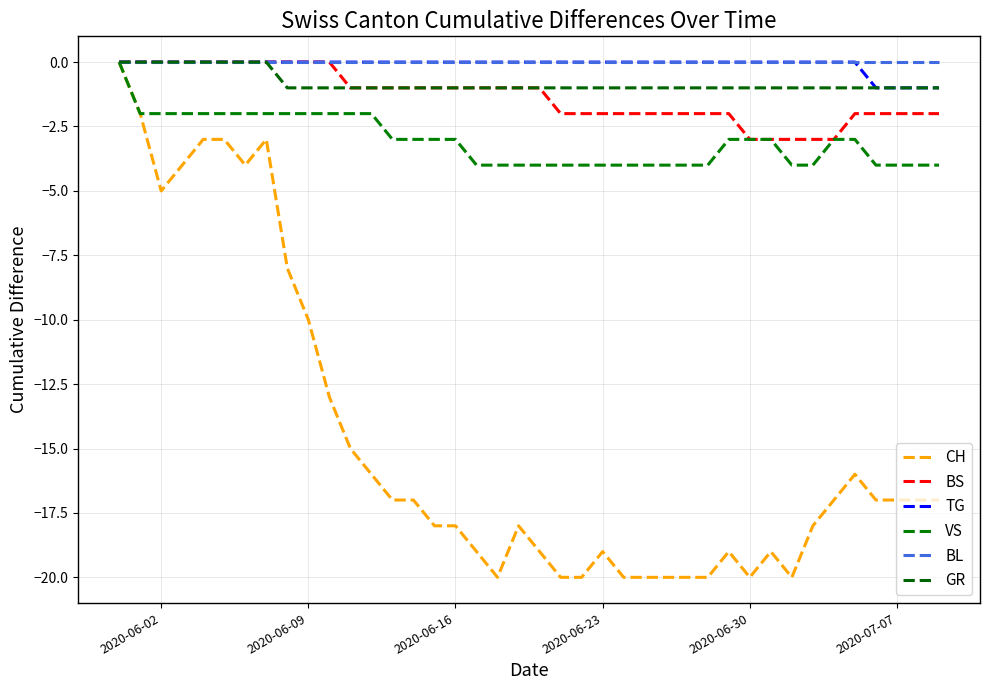

What is the minimum value for GR?

-1